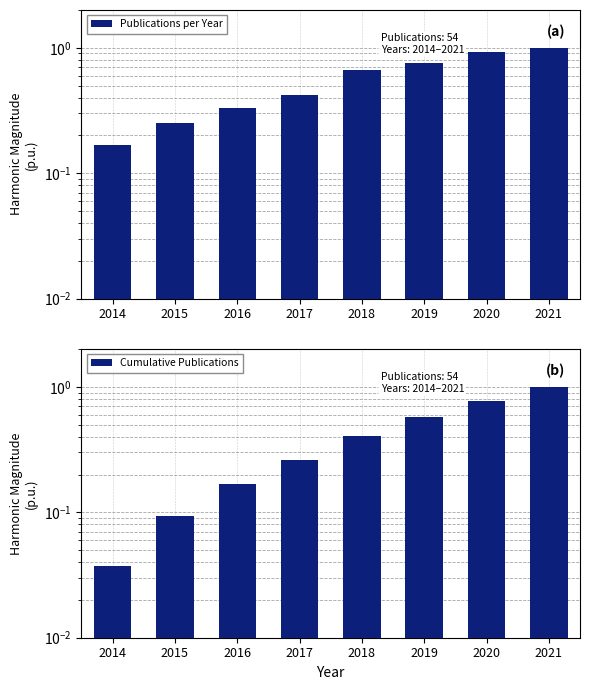

Rank the series by their average value, from highest to lowest.

Publications per Year, Cumulative Publications